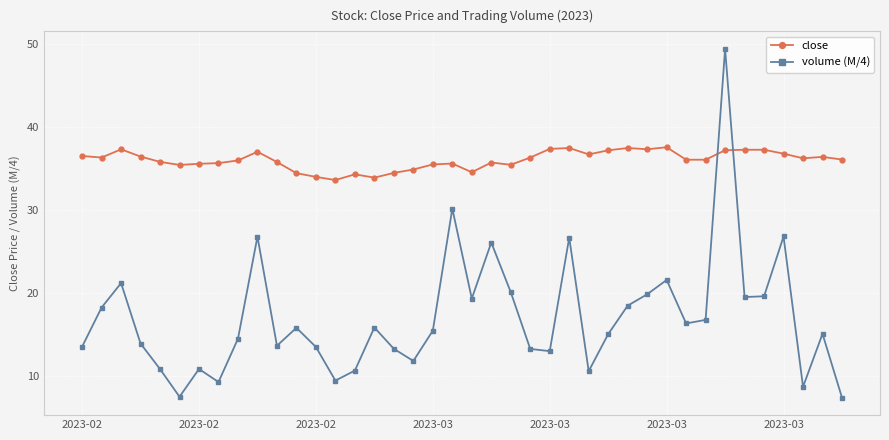

What is the greatest value displayed?

49.4